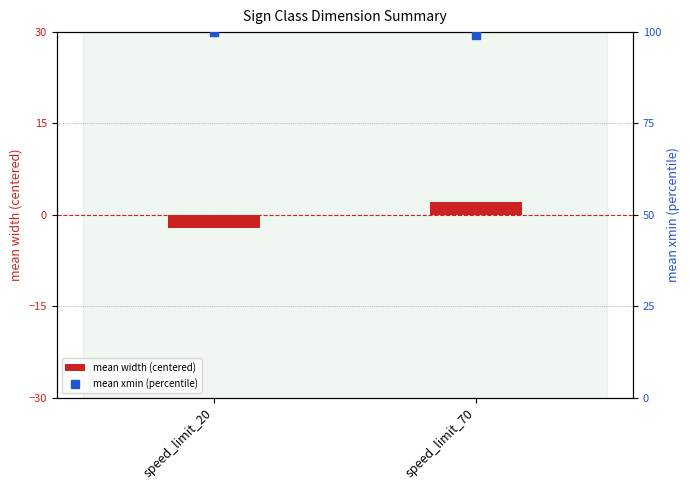

Which series contains the highest Y value?

mean xmin (percentile)